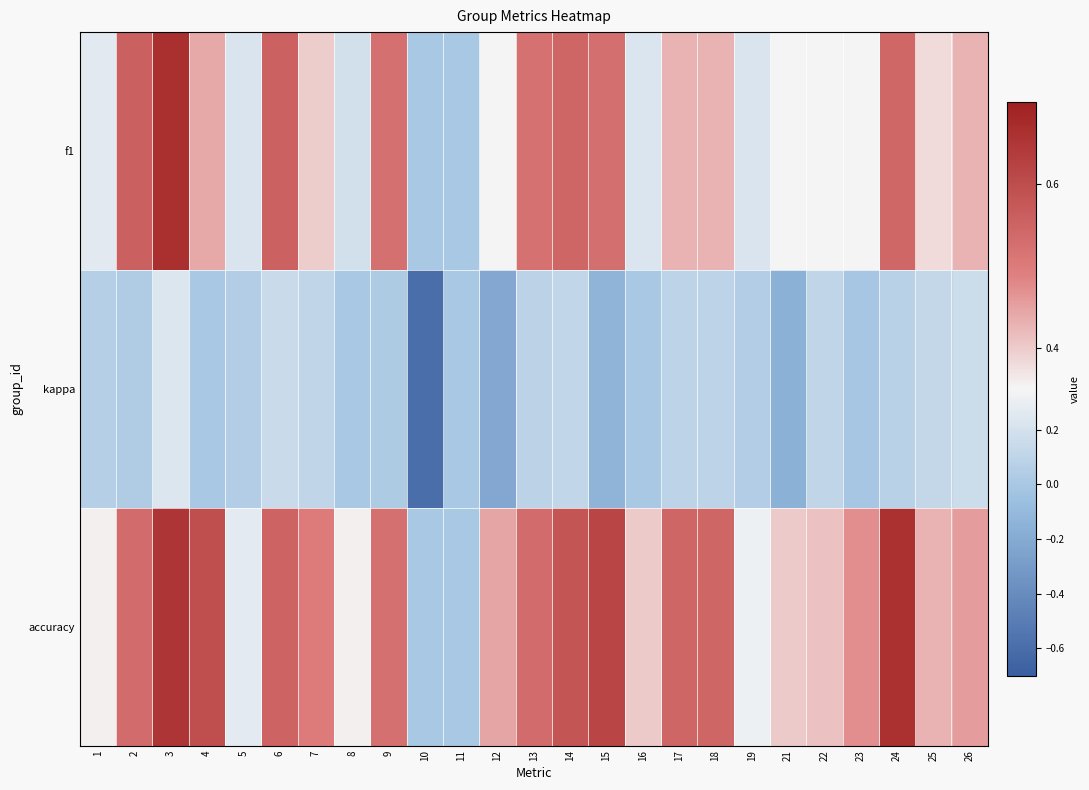

Reading right to left, list all the values displayed in this chart.

f1: 26=0.4	25=0.4	24=0.5	23=0.3	22=0.3	21=0.3	19=0.2	18=0.4	17=0.4	16=0.2	15=0.5	14=0.5	13=0.5	12=0.3	11=0.0	10=0.0	9=0.5	8=0.2	7=0.4	6=0.6	5=0.2	4=0.4	3=0.7	2=0.6	1=0.3
kappa: 26=0.2	25=0.1	24=0.1	23=-0.0	22=0.1	21=-0.2	19=0.0	18=0.1	17=0.1	16=0.0	15=-0.1	14=0.1	13=0.1	12=-0.2	11=0.0	10=-0.6	9=0.0	8=0.0	7=0.1	6=0.2	5=0.0	4=0.0	3=0.2	2=0.0	1=0.1
accuracy: 26=0.5	25=0.4	24=0.7	23=0.5	22=0.4	21=0.4	19=0.3	18=0.5	17=0.5	16=0.4	15=0.6	14=0.6	13=0.5	12=0.4	11=0.0	10=0.0	9=0.5	8=0.4	7=0.5	6=0.6	5=0.3	4=0.6	3=0.7	2=0.5	1=0.4